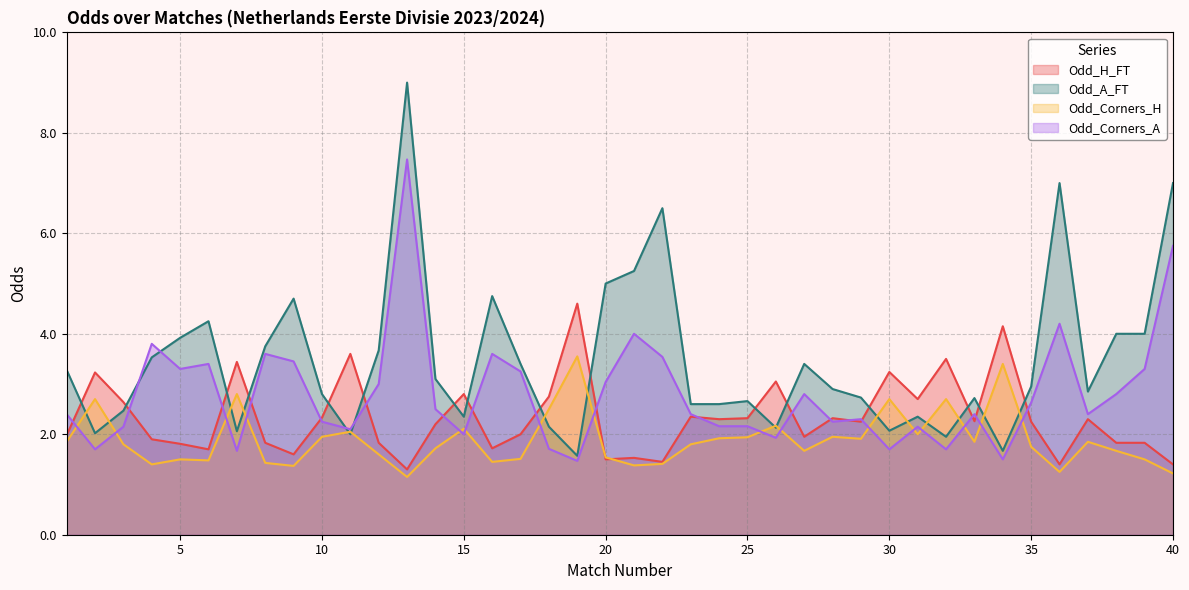

How many interior local valleys does the Odd_Corners_H series have?

11